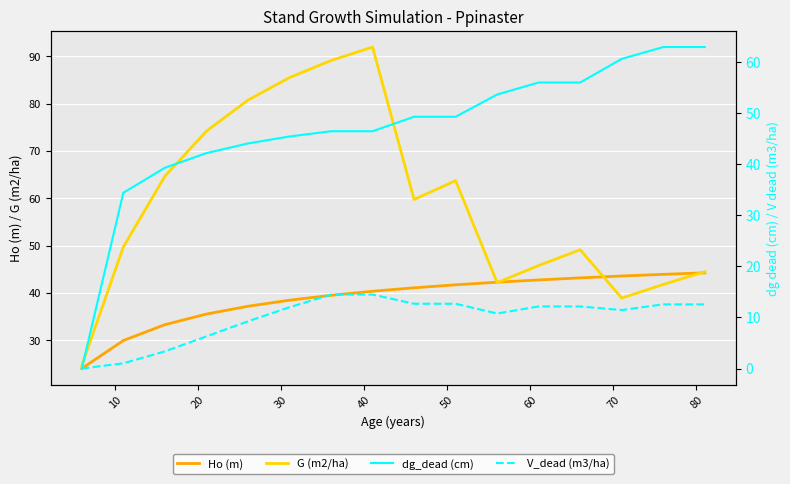

What is the maximum value for G (m2/ha)?

92.0